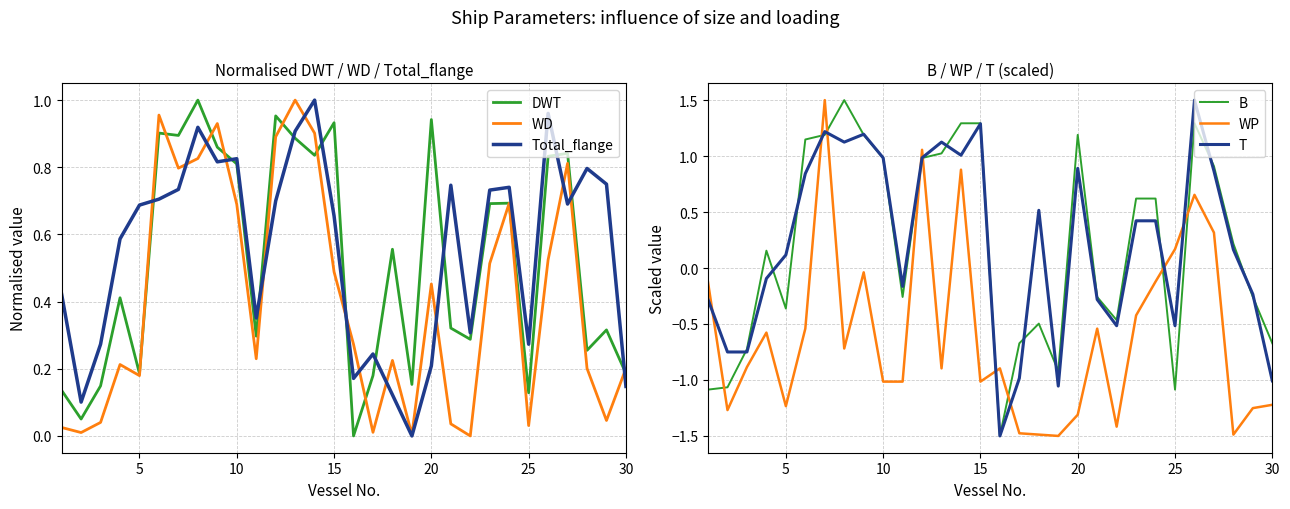

Which series ends up on top after the final intersection of DWT and WD?

WD